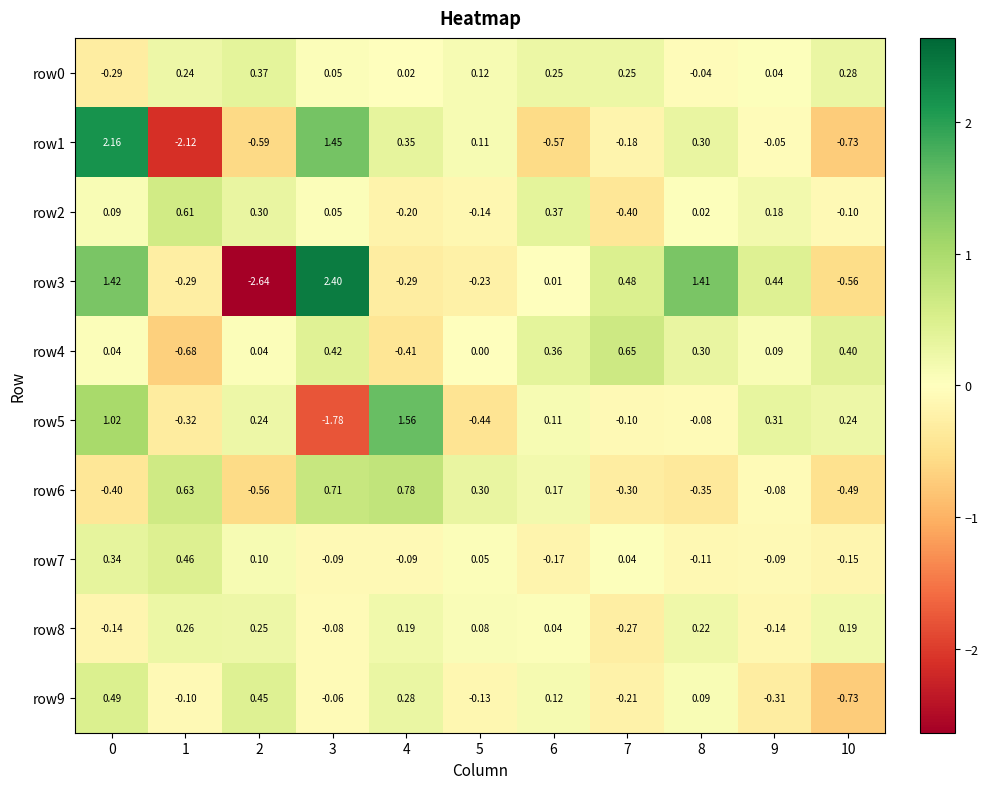

Is the value of row7 at 6 greater than the value of row6 at 6?

No